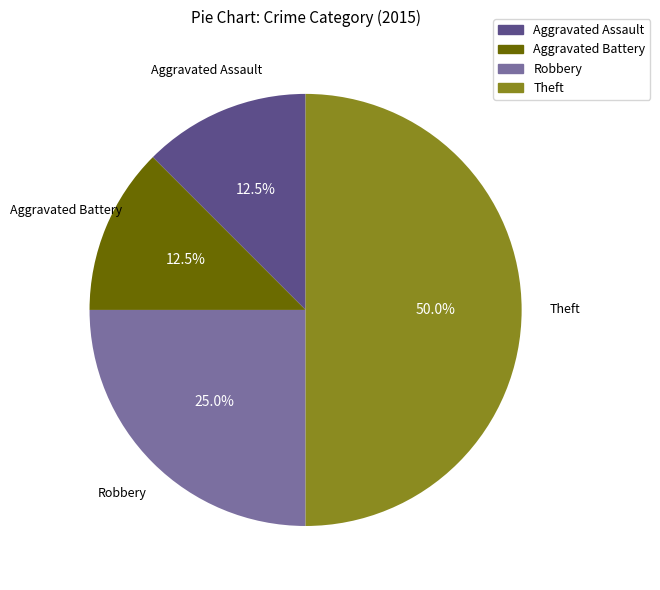

Is the sum of Robbery and Aggravated Battery greater than half?

No